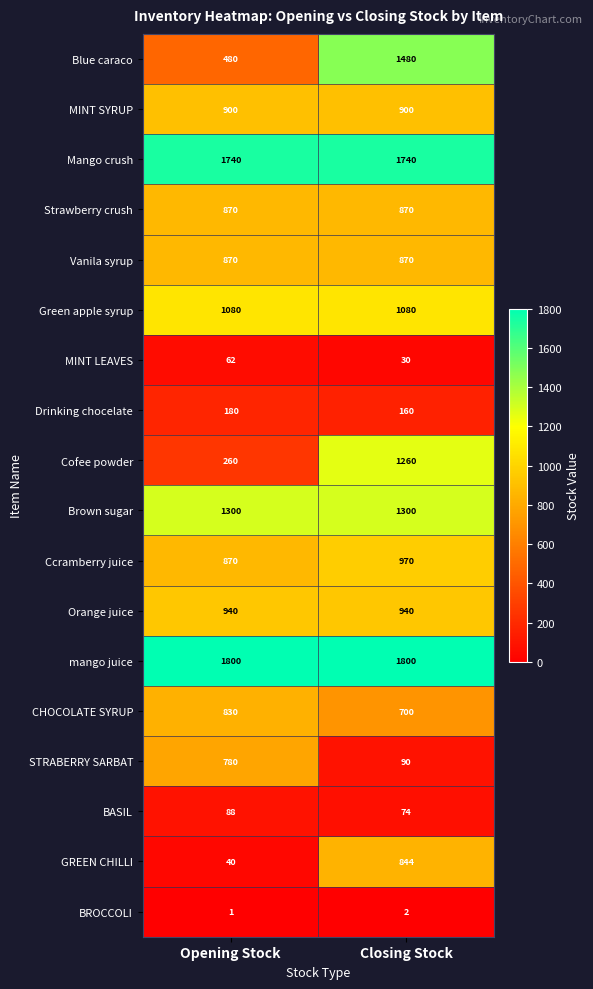

What is the spread (max minus min) of values at Closing Stock?

1798